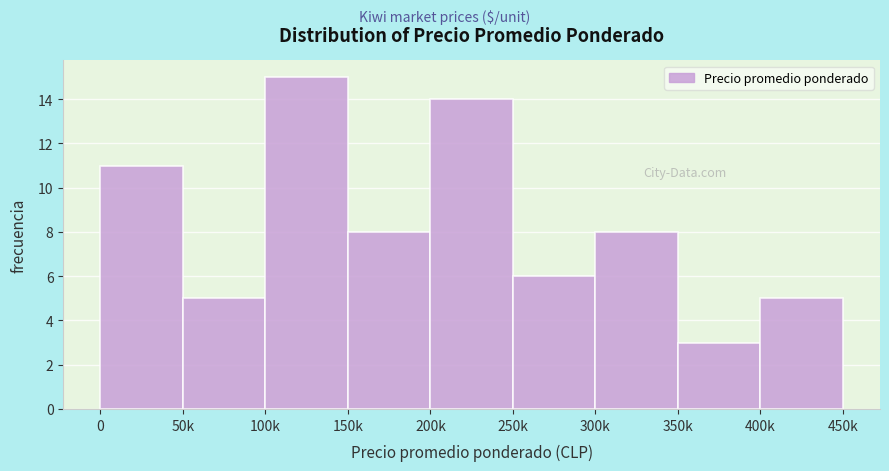

Reading left to right, extract all data points from this chart.

11	5	15	8	14	6	8	3	5